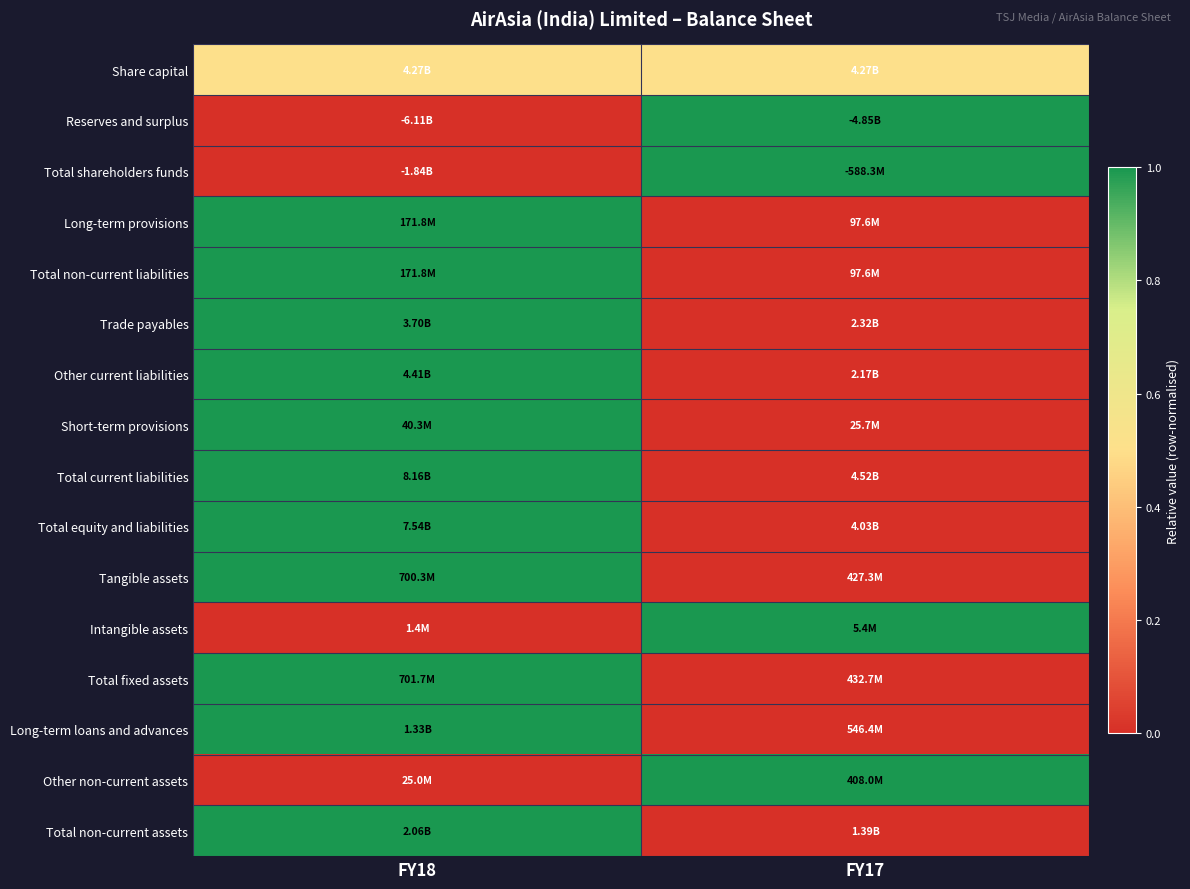

At which category is the sum across all series the highest?

FY18